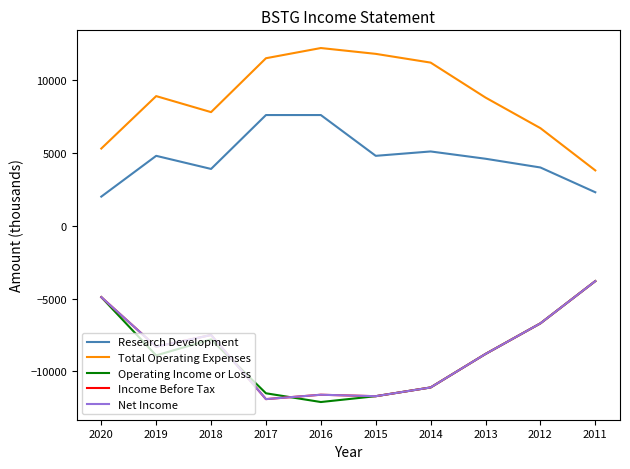

At which label does Operating Income or Loss reach its minimum?

2016